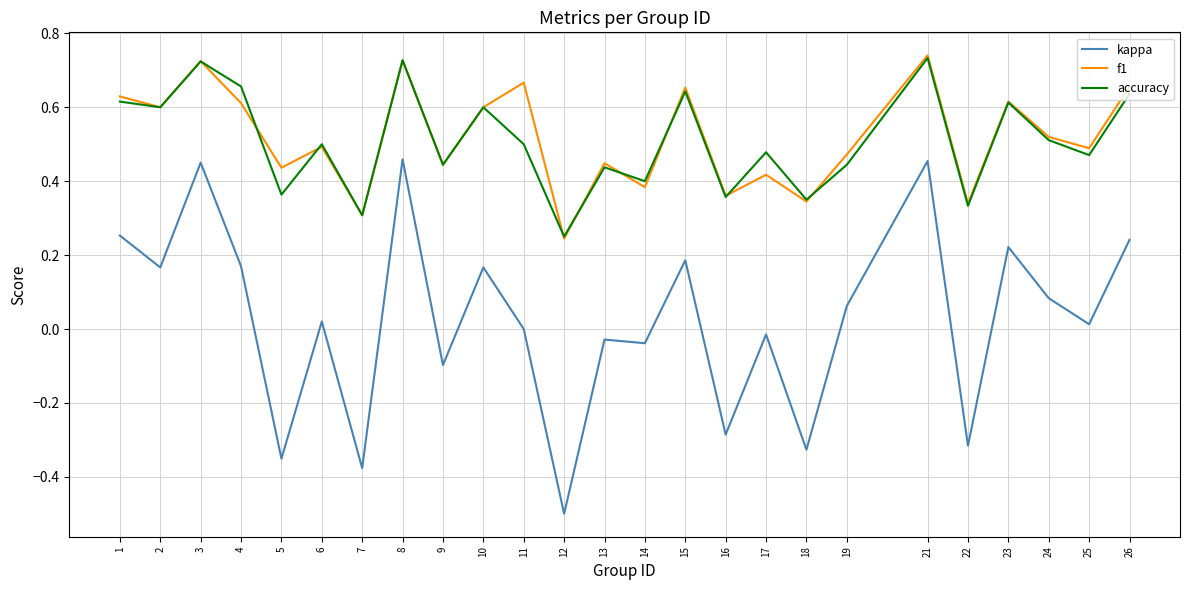

At which category does the chart reach its peak across all series?

21